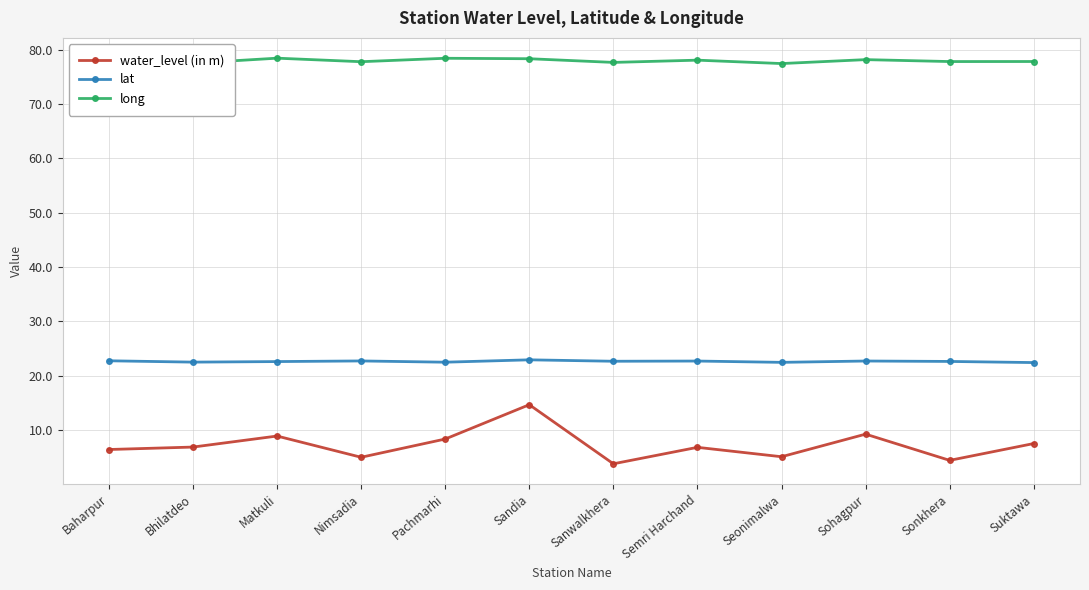

How many lines are shown in the chart?

3